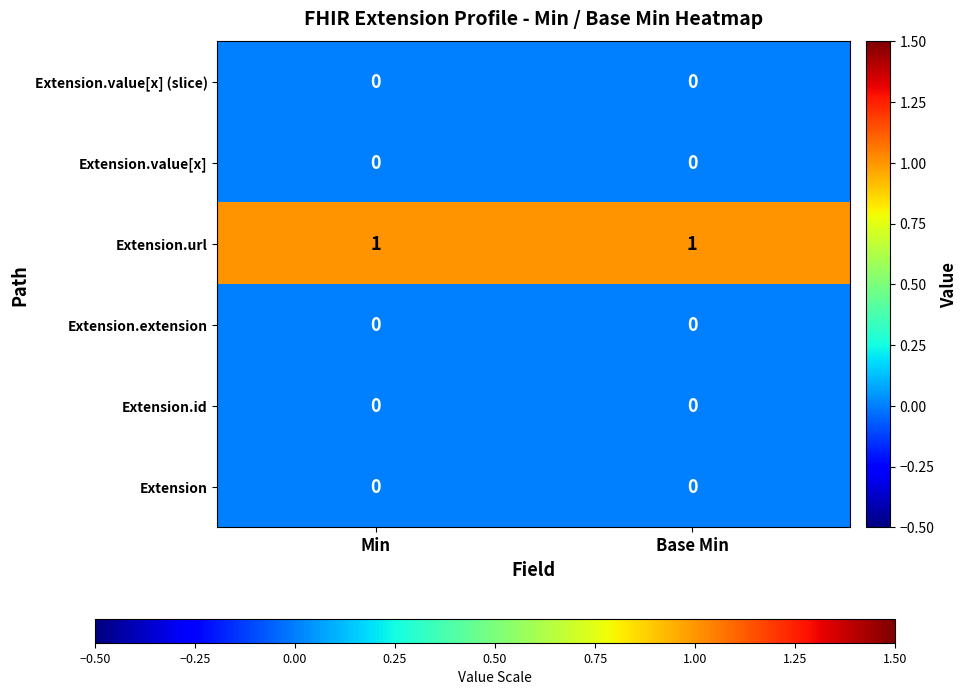

What is the difference between the highest and lowest values at Base Min?

1